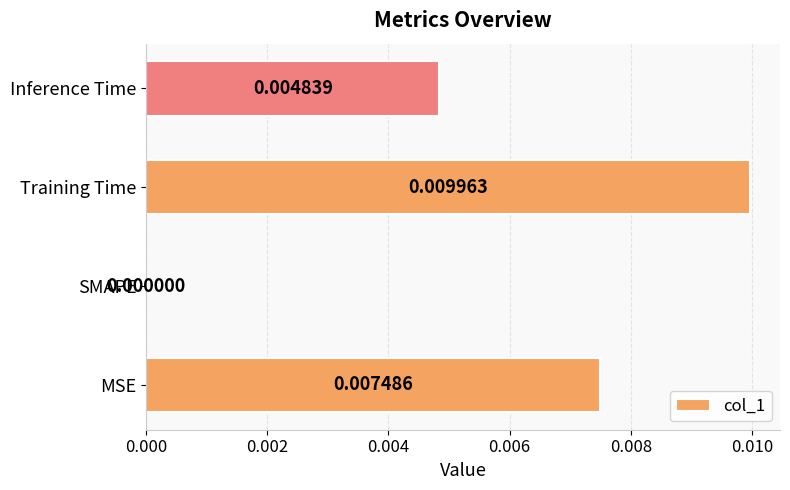

Between SMAPE and Training Time, which is larger?

Training Time